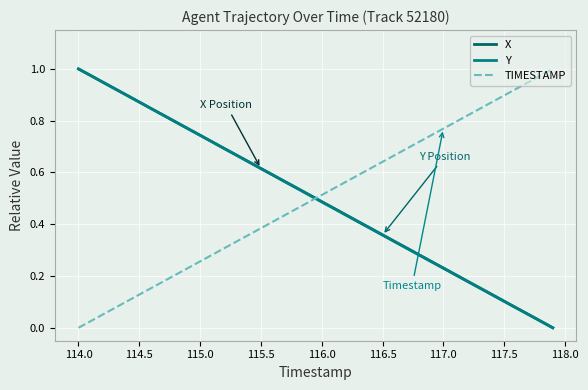

How many values in the Y series exceed 0?

39